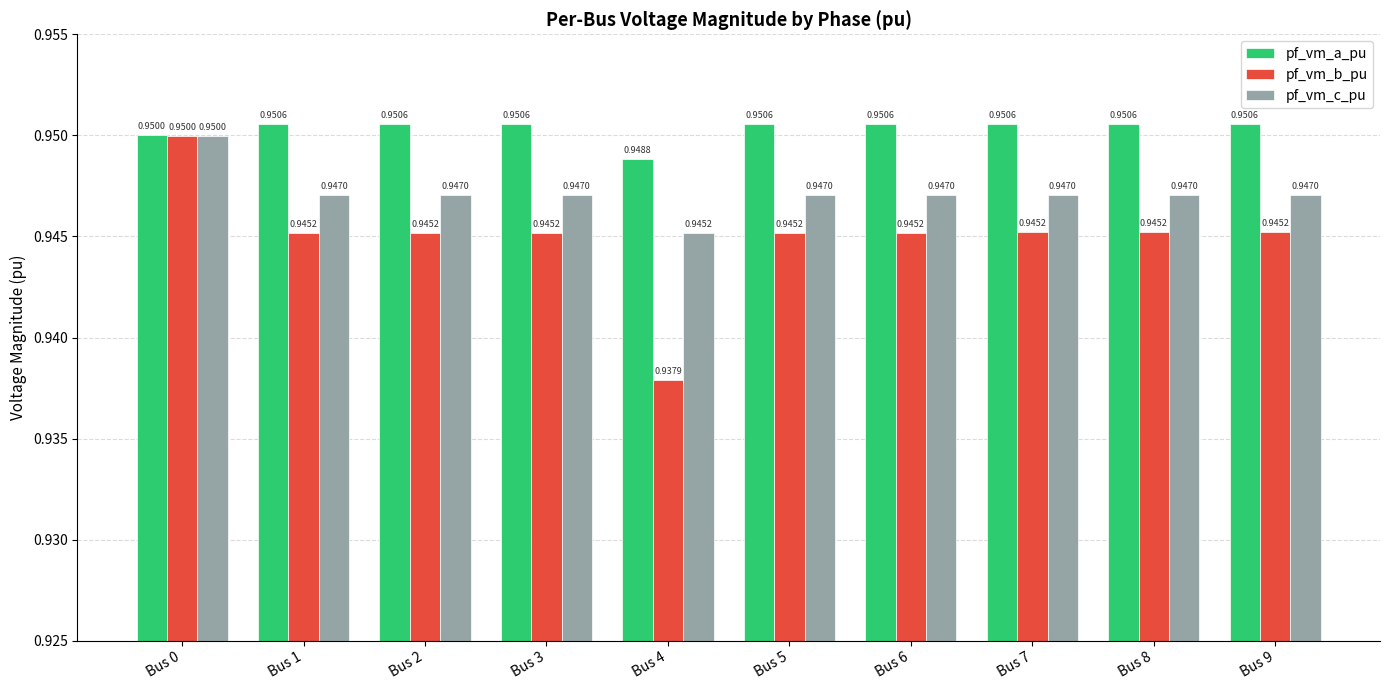

List the series in order of their overall mean, lowest first.

pf_vm_b_pu, pf_vm_c_pu, pf_vm_a_pu